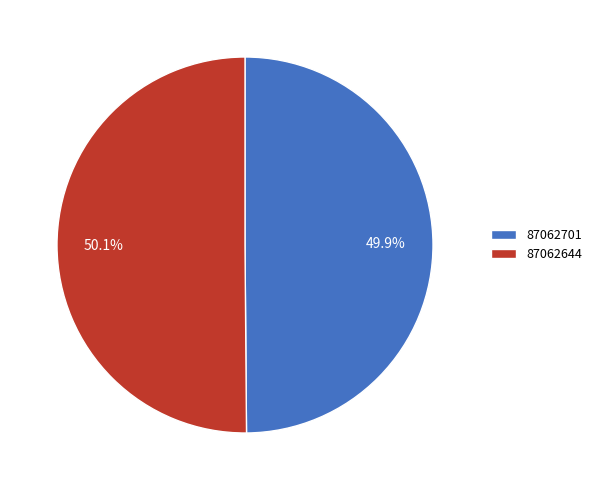

How many slices are in this pie chart?

2